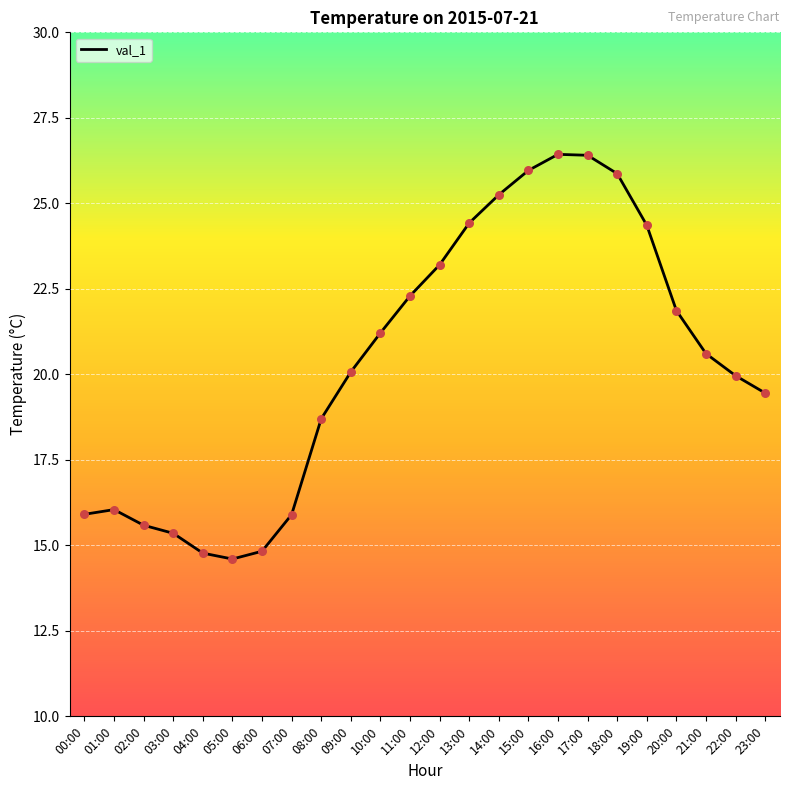

Between 21:00 and 18:00, which is larger?

18:00